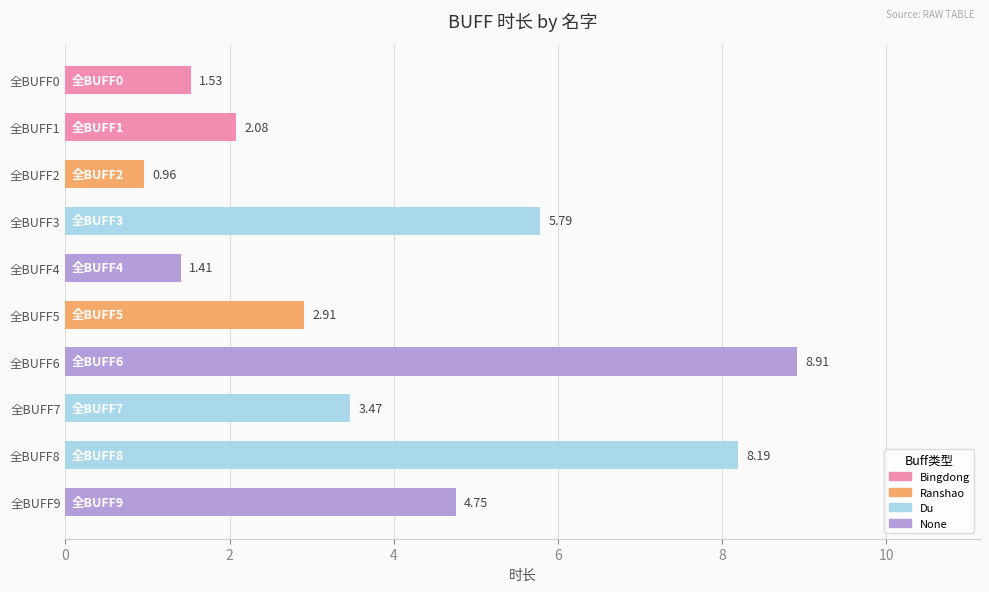

Count the number of values greater than 3.

5